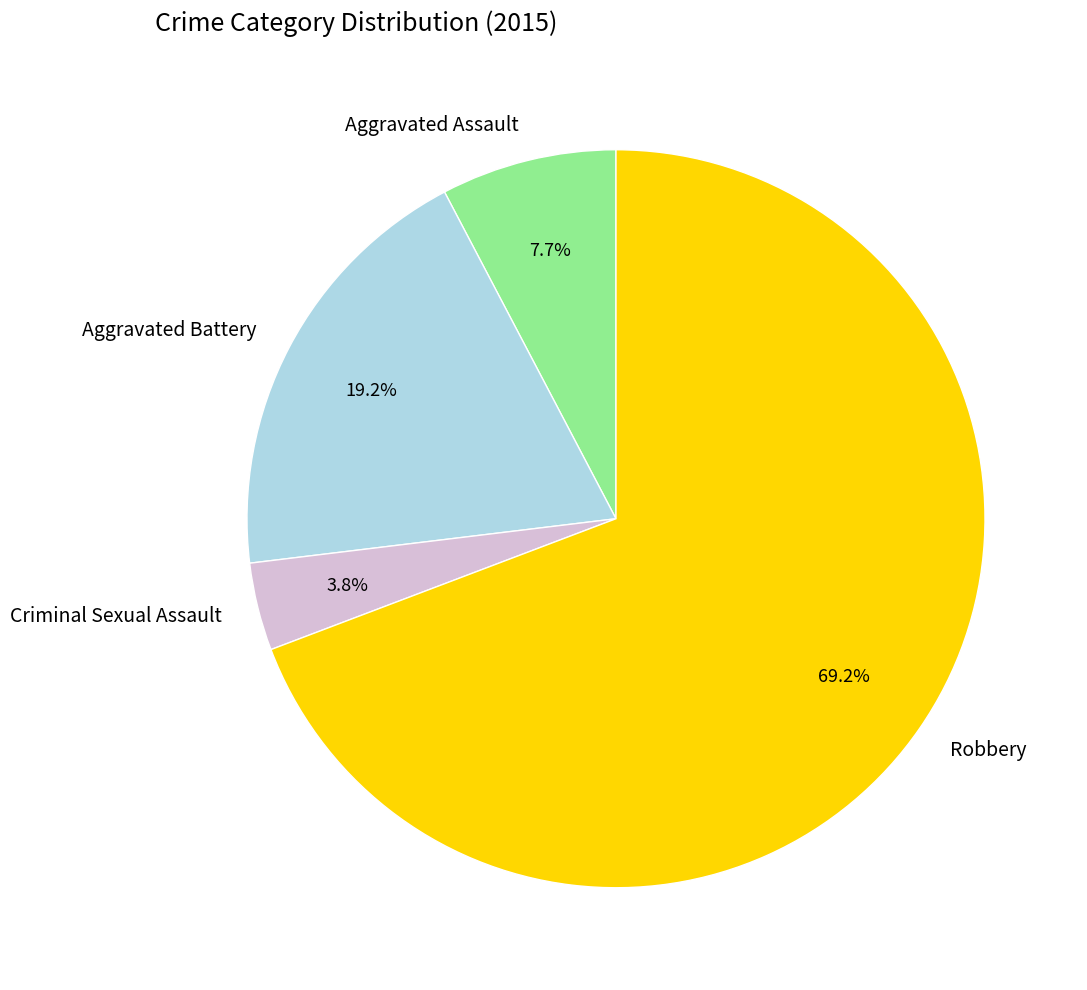

To the nearest percent, what portion does Aggravated Battery represent?

19%